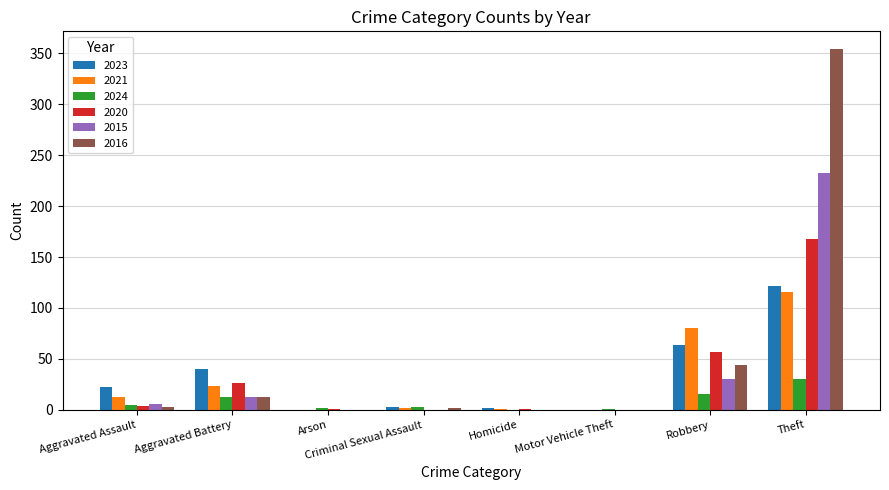

What is the sum of all 2016 values?

416